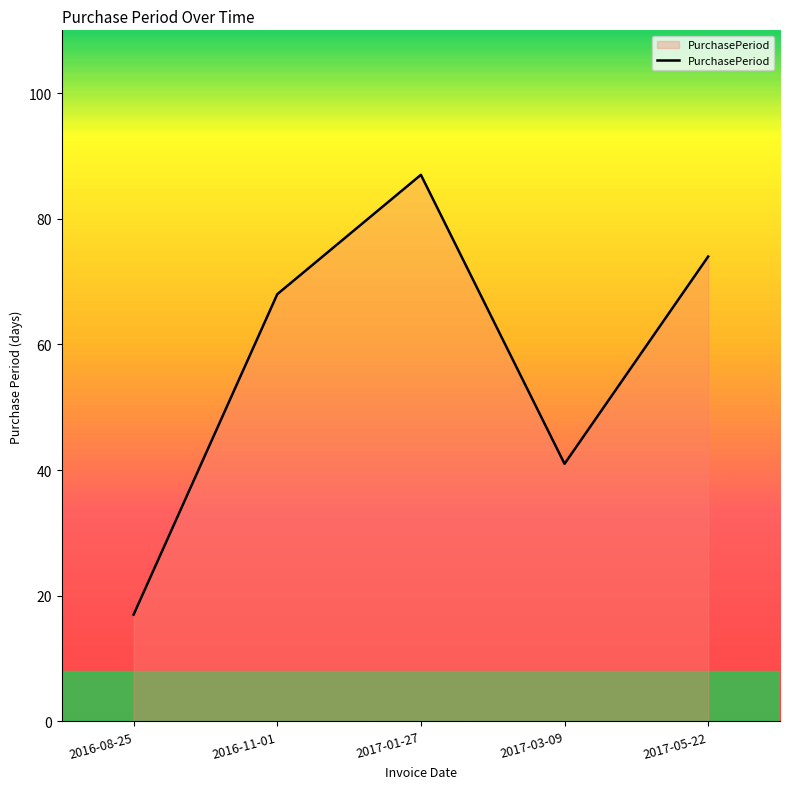

What is the average value?

57